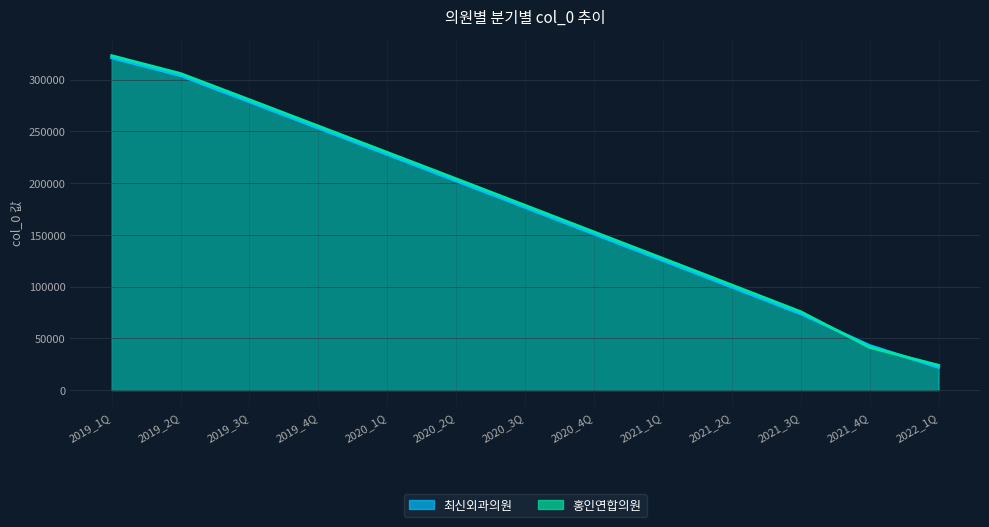

How many categories are shown in the chart?

13